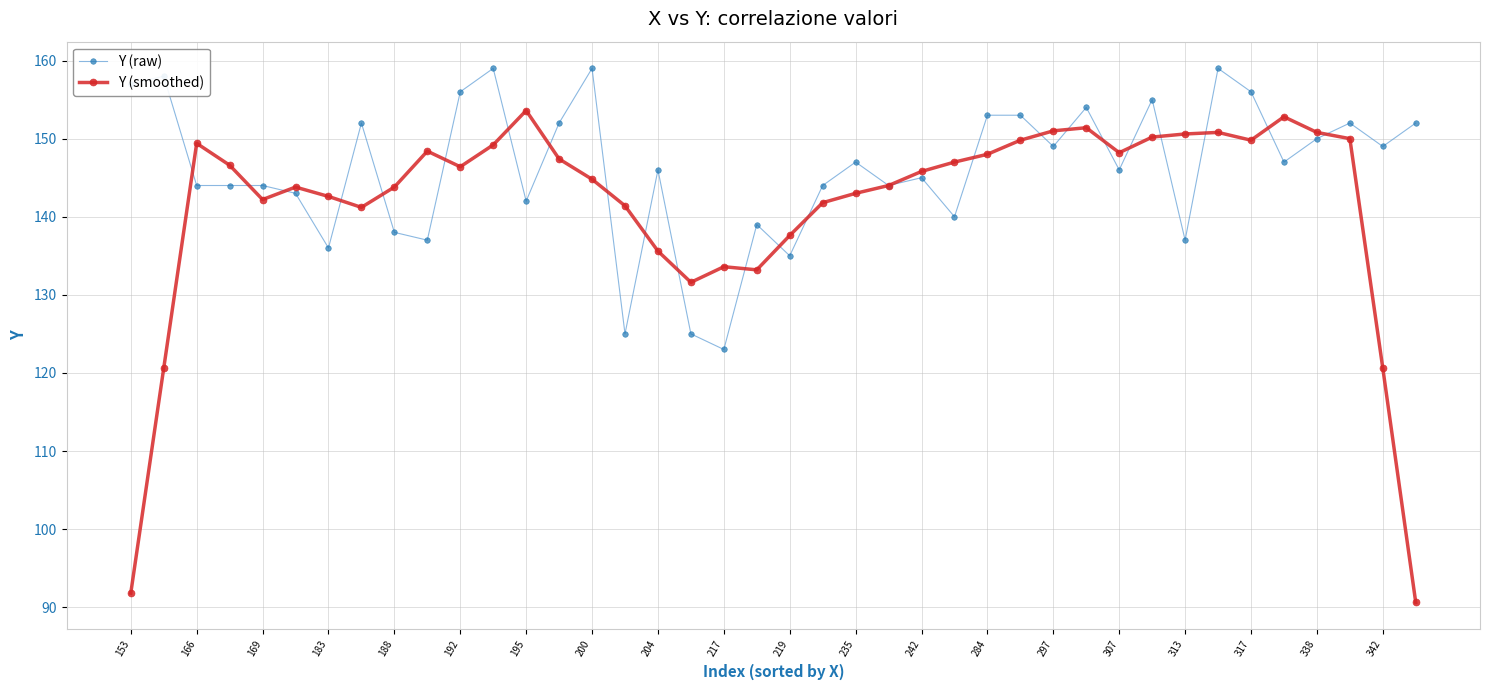

True or false: Y (smoothed) has more than 1 points higher than both neighbors.

True